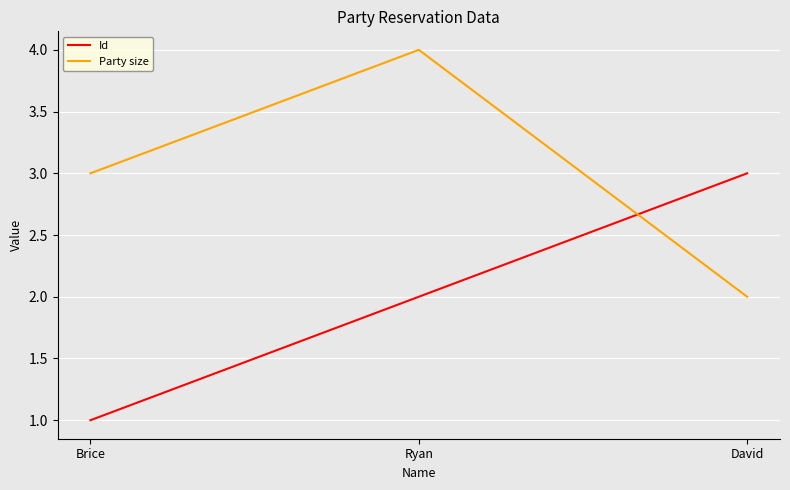

How many Party size values are between 2 and 4?

3